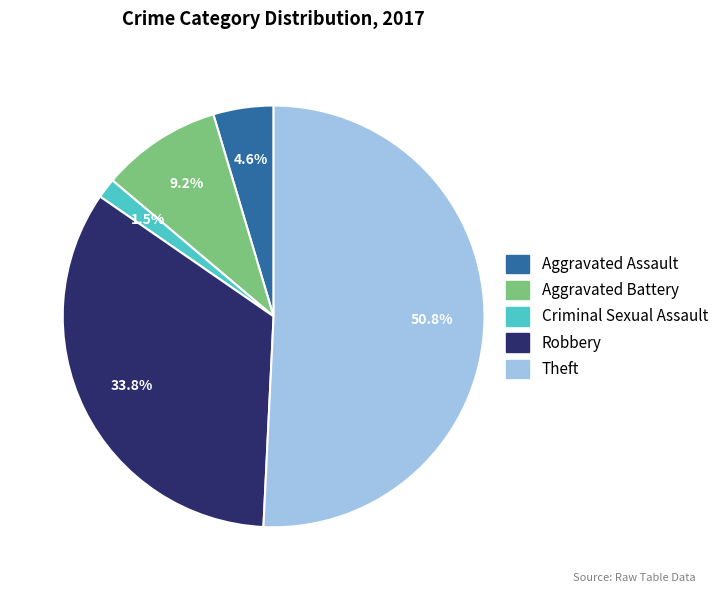

To the nearest percent, what is the difference between the largest and smallest slice percentages?

49%